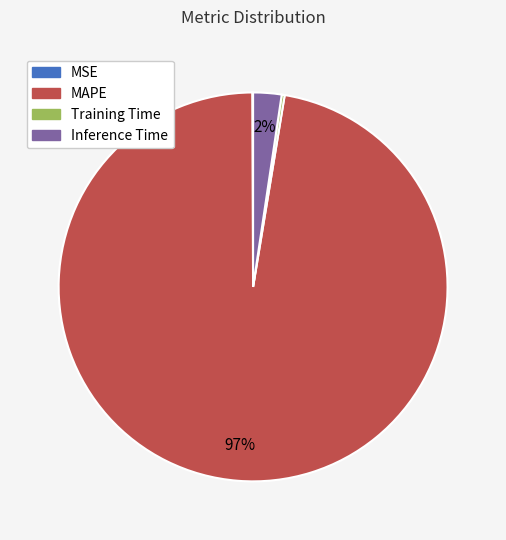

Combined, do Inference Time and MAPE account for over 50%?

Yes